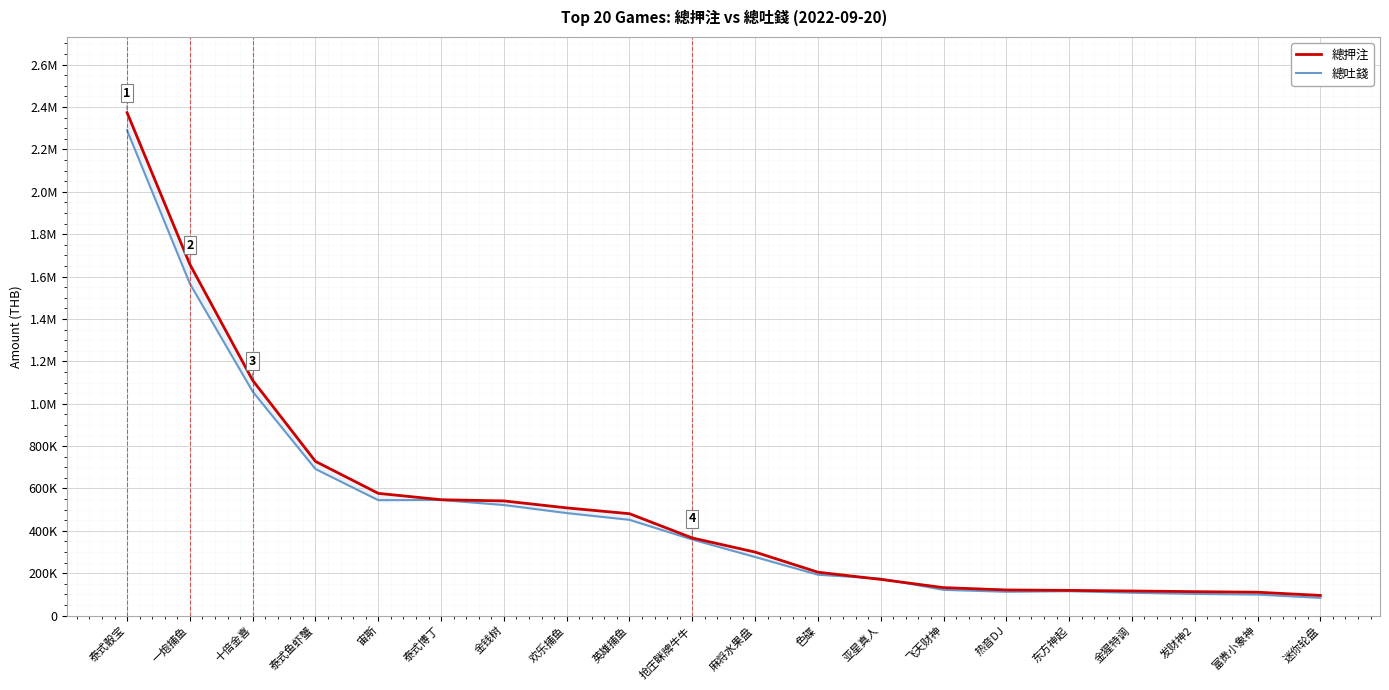

What is the approximate value of 總吐錢 at 一炮捕鱼?

1566134.7